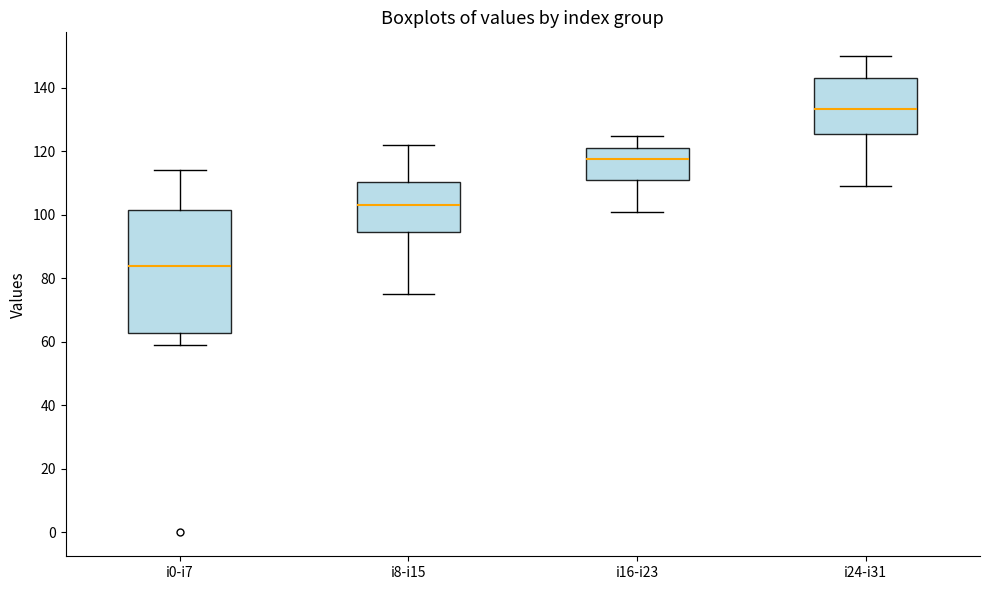

Which box's median line is the lowest?

i0-i7